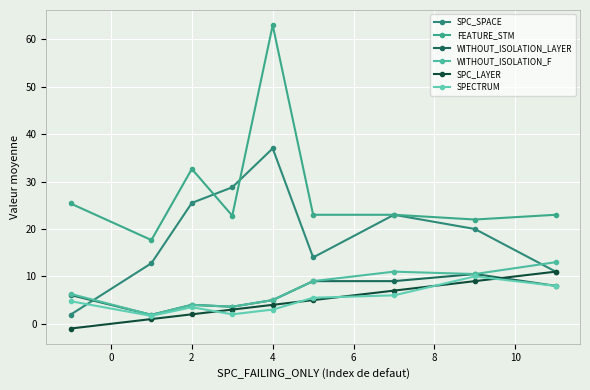

True or false: WITHOUT_ISOLATION_F has more than 2 points higher than both neighbors.

False